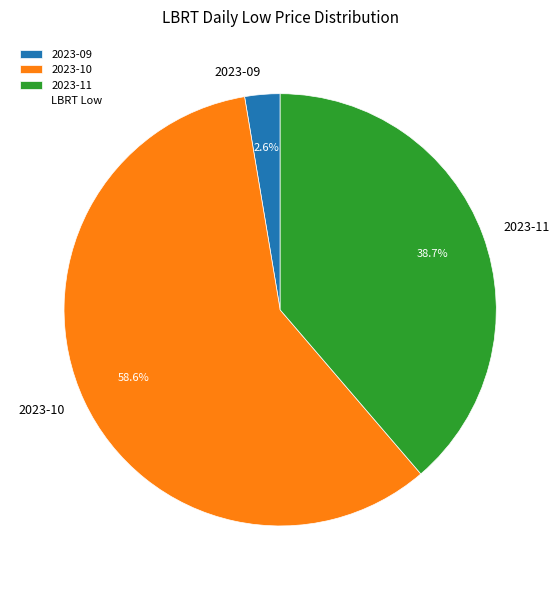

Count the number of slices in the pie.

3